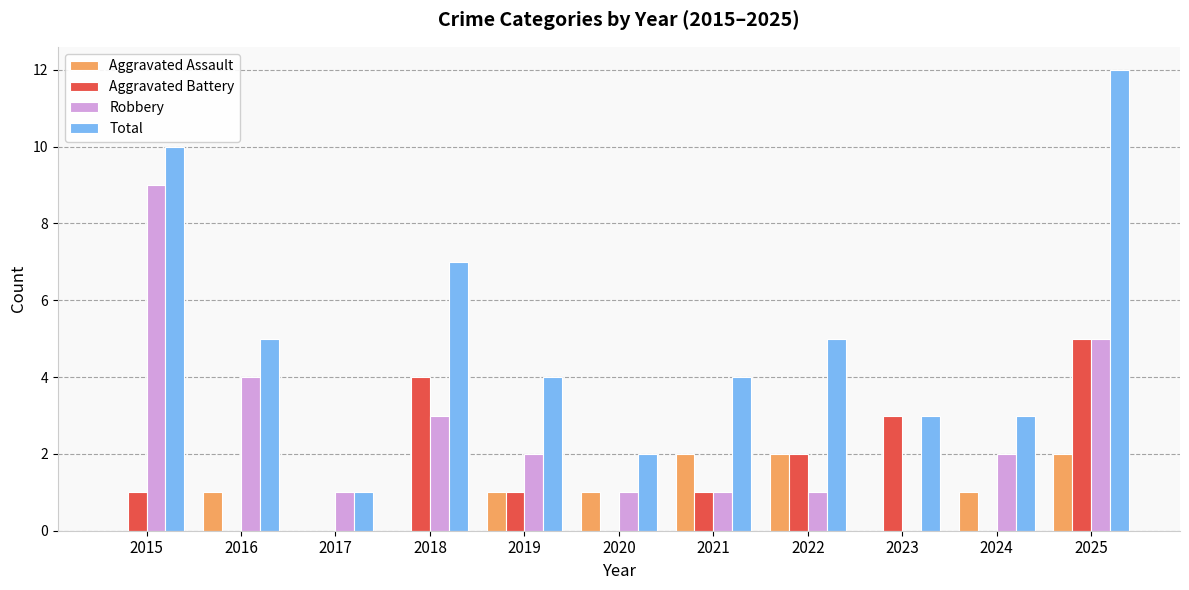

What is the sum of all Total values?

56